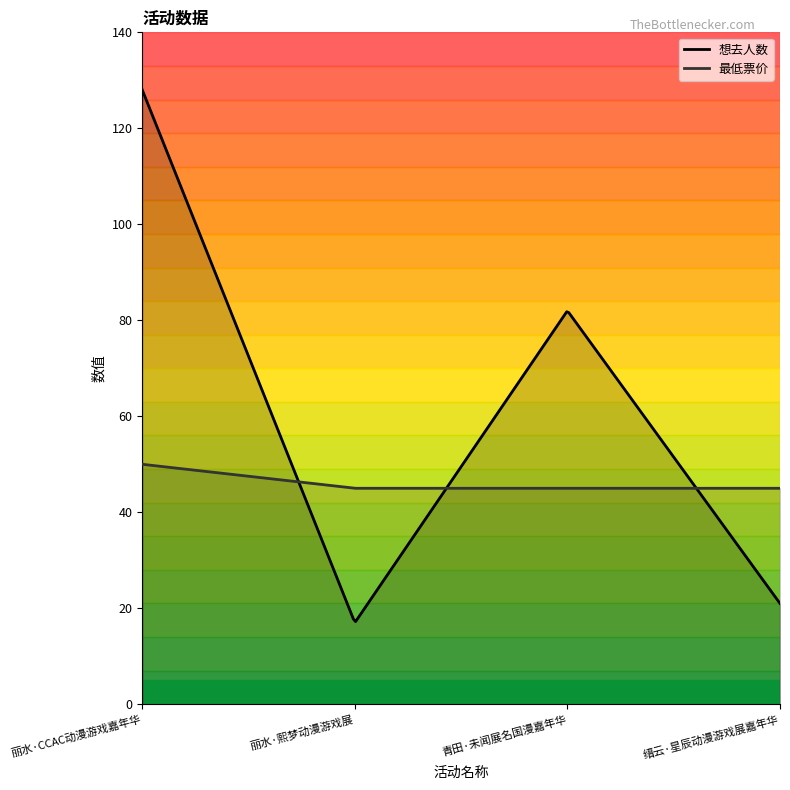

How many categories are shown in the chart?

4